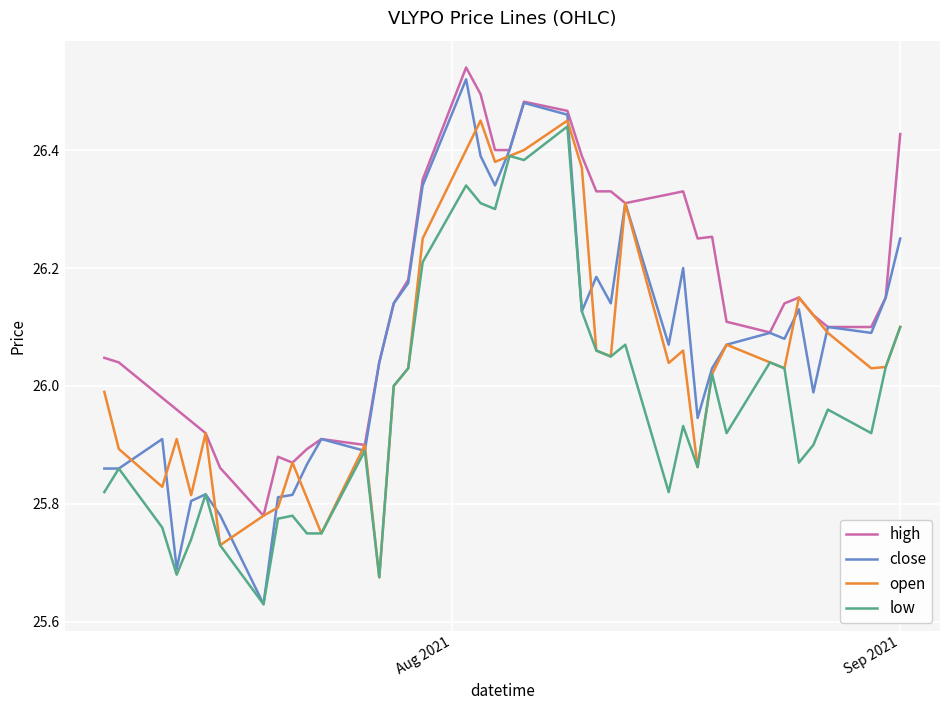

At how many categories does at least one series exceed 26?

29